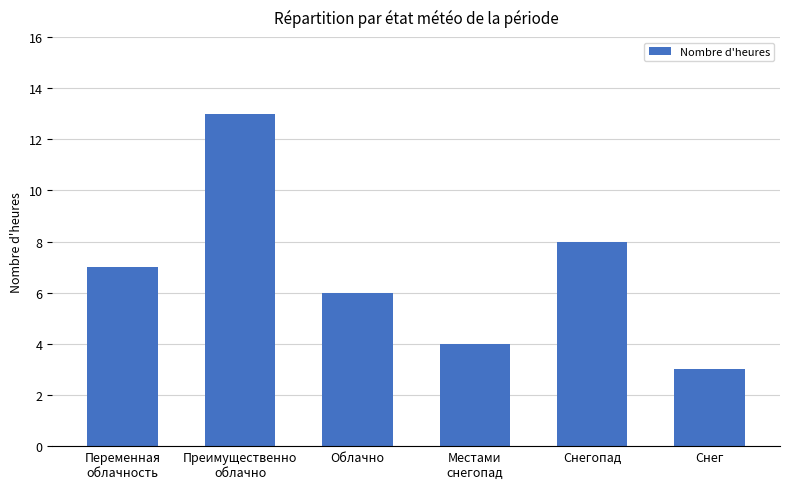

How many bars are there in total?

6